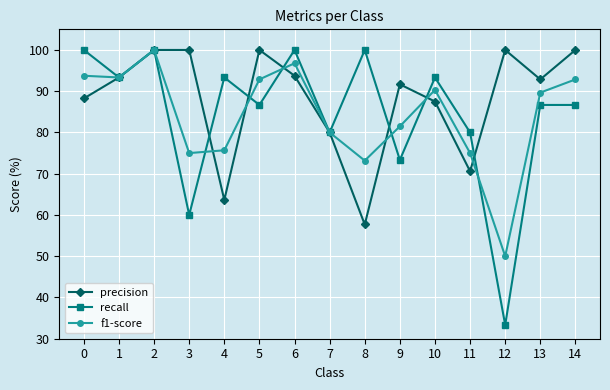

What is the difference between the maximum and second lowest values in the f1-score series?

26.8